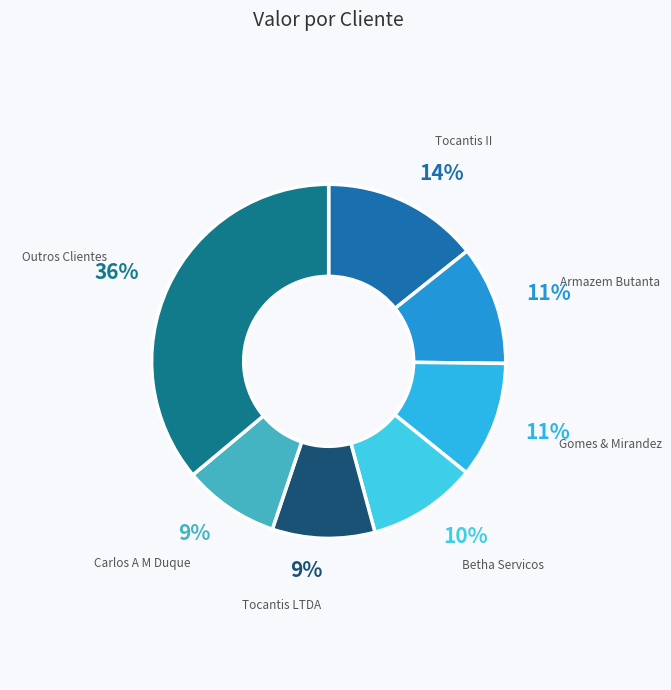

Is there a majority slice in this chart?

No